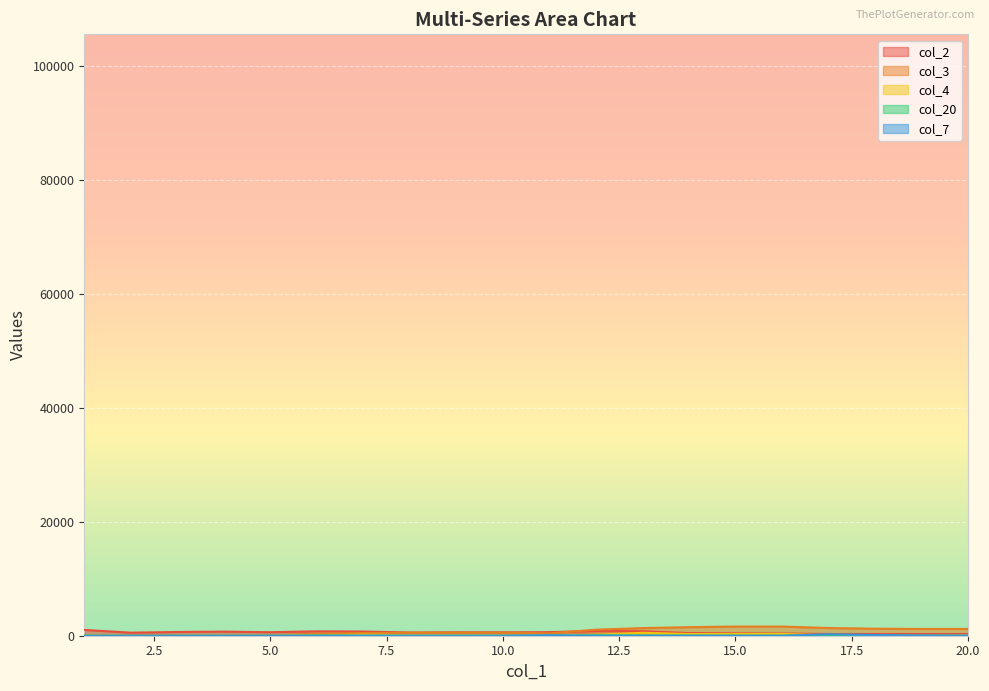

The col_2 series shows 312.1 at 6. True or false?

False